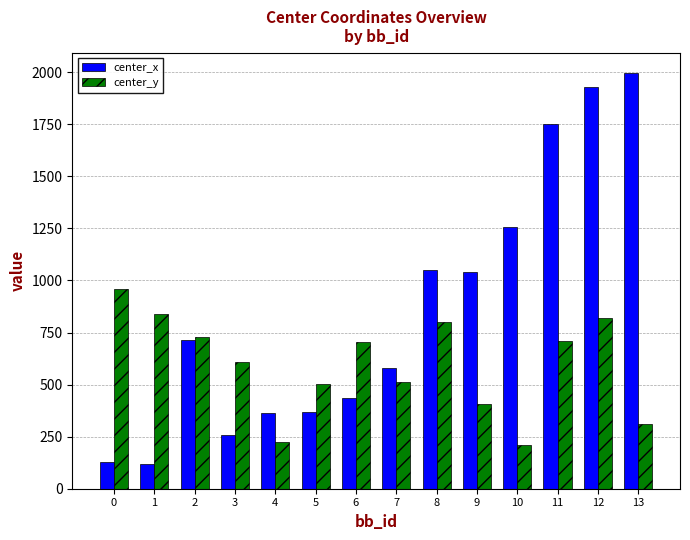

How many values in the center_y series exceed 703?

7